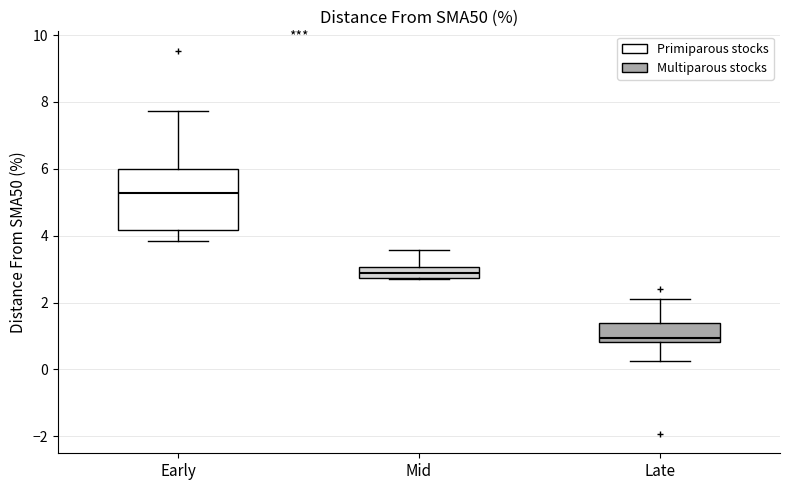

Reading left to right, read every box against the y-axis: the position of its median line, the range the box covers, and the ends of its whiskers. The values are not printed on the chart, so give them approximately, as read against the axis.

Early: median 5.2, box 4.2 to 6.0, whiskers 3.8 to 7.8
Mid: median 2.8 (inside the box), box 2.8 to 3.0, whiskers 2.6 to 3.6
Late: median 1.0, box 0.8 to 1.4, whiskers 0.2 to 2.2